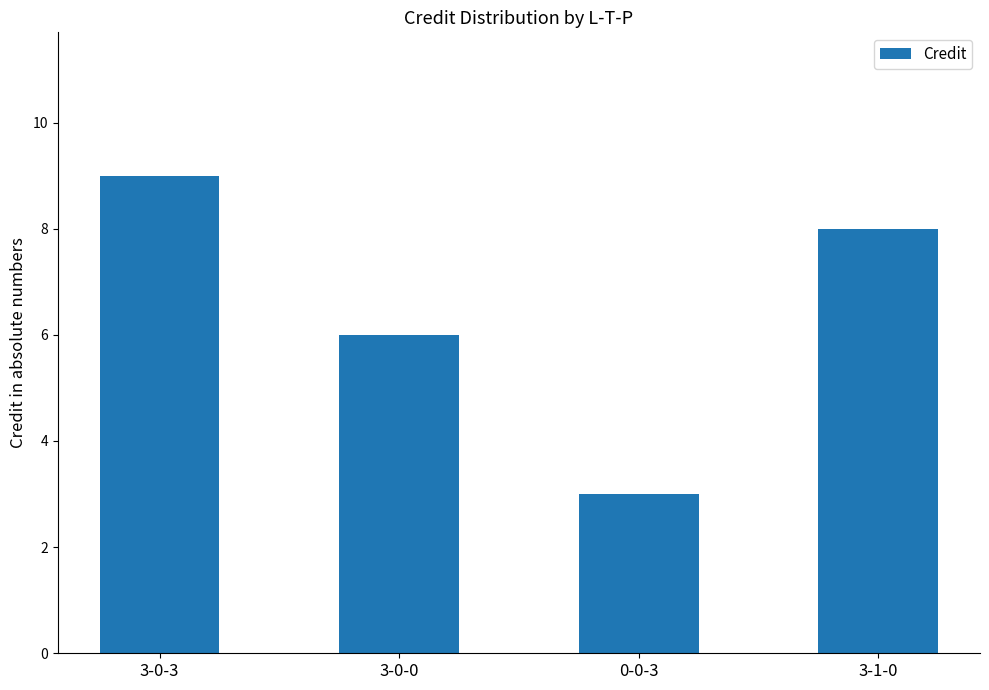

The chart shows a value of 9 at 3-0-3. True or false?

True